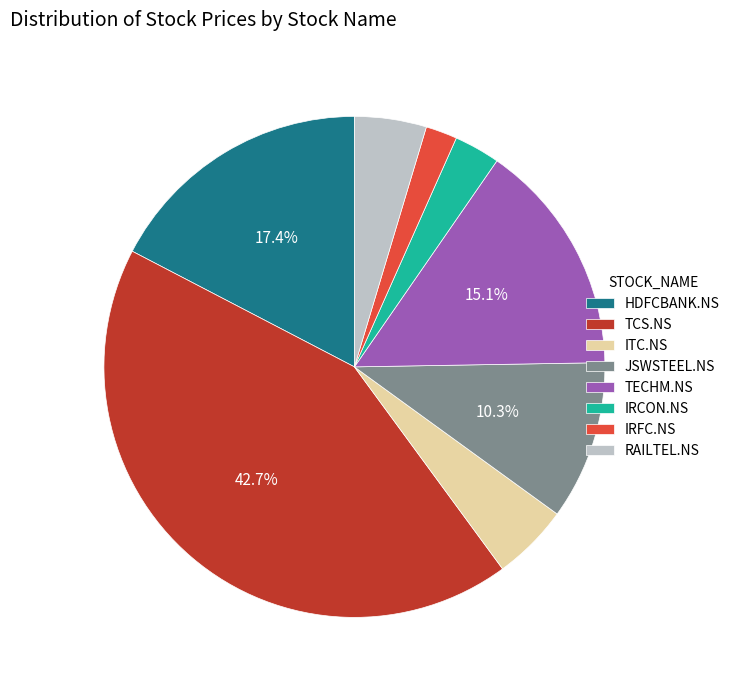

Do HDFCBANK.NS and TECHM.NS together represent more than half of the pie?

No